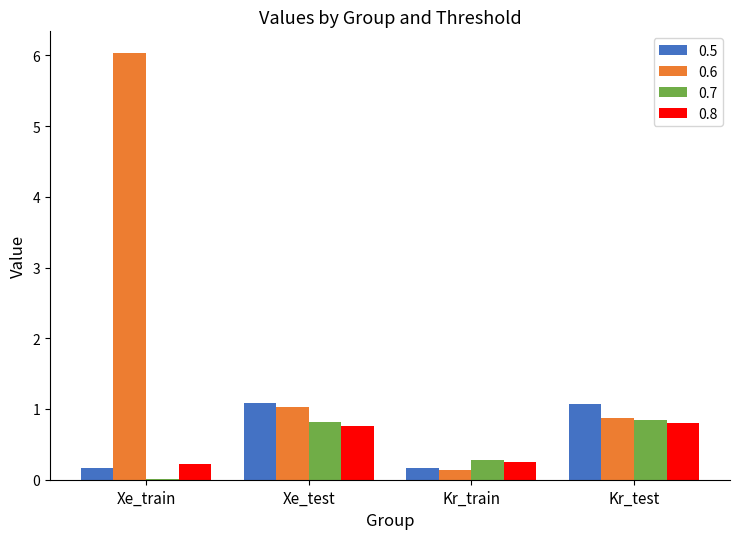

True or false: 0.8 has a value of 0.3 at Kr_test.

False